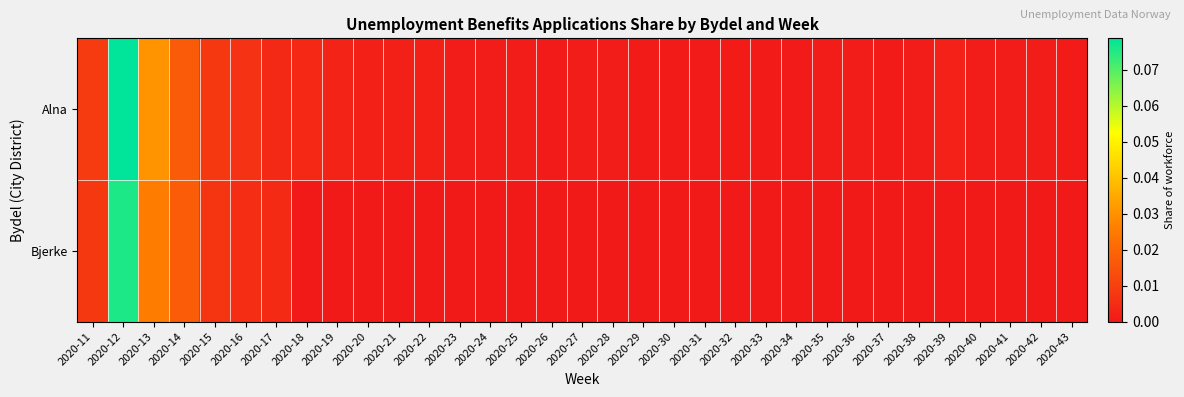

What is the maximum value shown in the chart?

0.1